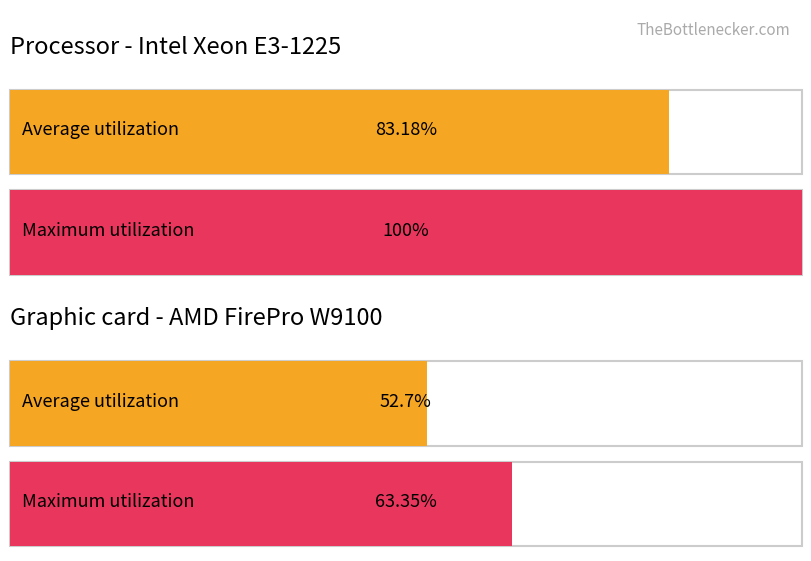

The Average utilization series shows 52.7 at 1. True or false?

True